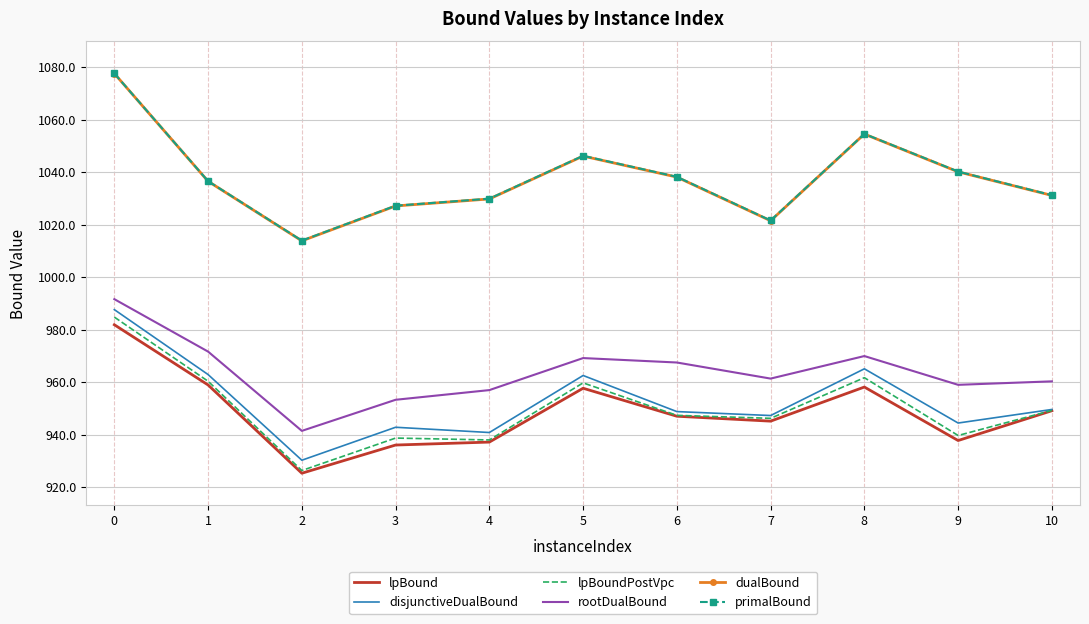

At how many categories does at least one series exceed 1050?

2